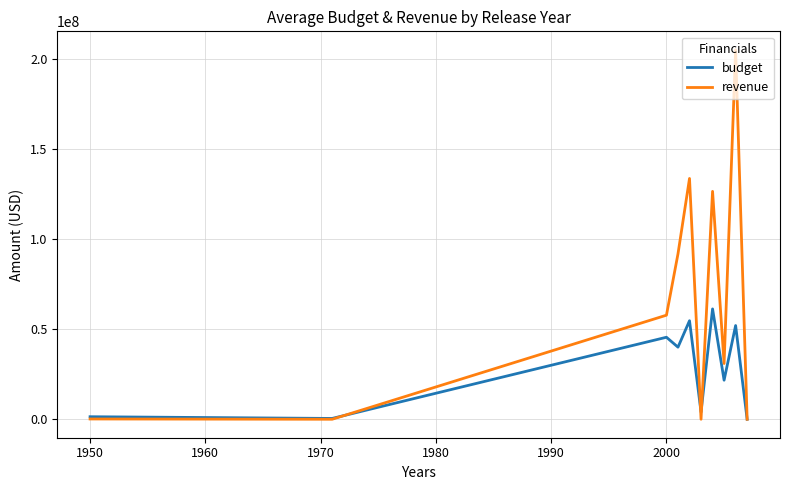

Which series has the widest spread of values?

revenue